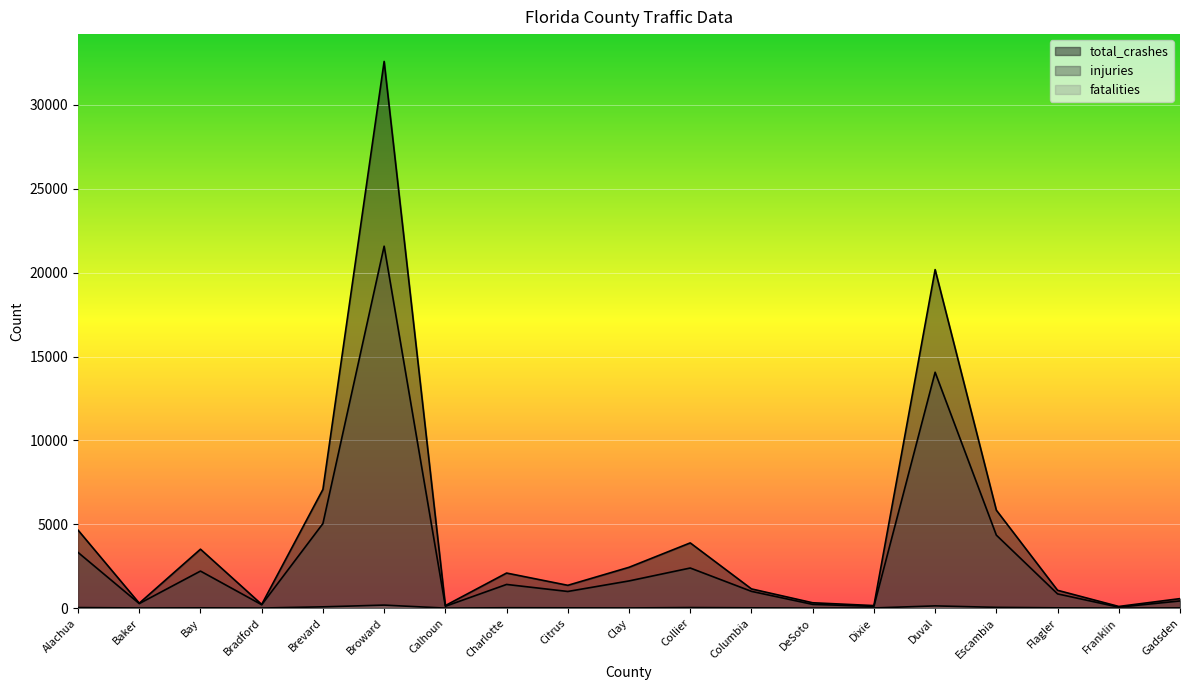

What is the spread (max minus min) of values at Clay?

2424